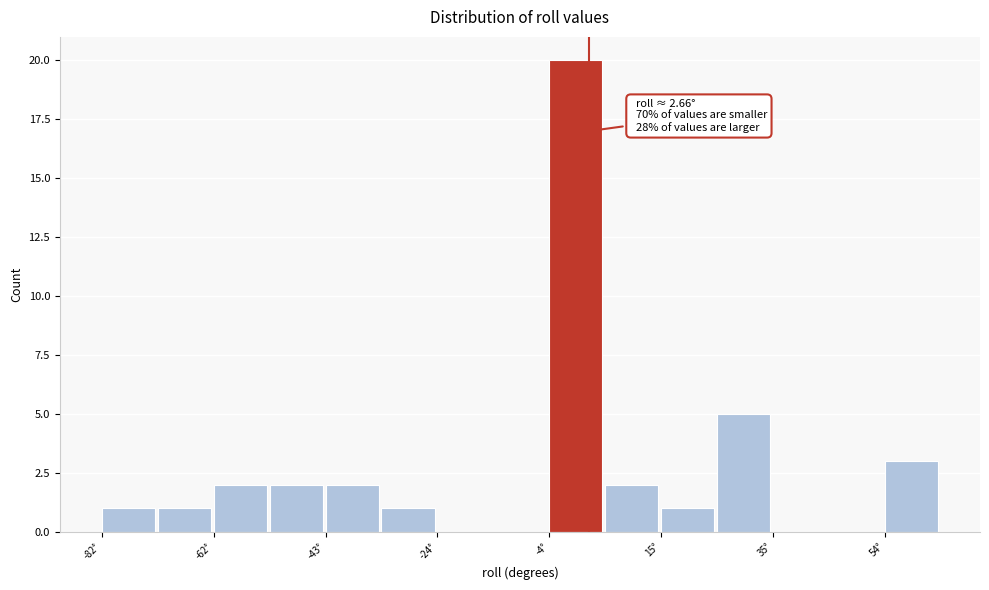

Over which range of the x-axis is the bar tallest?

-4 to 6